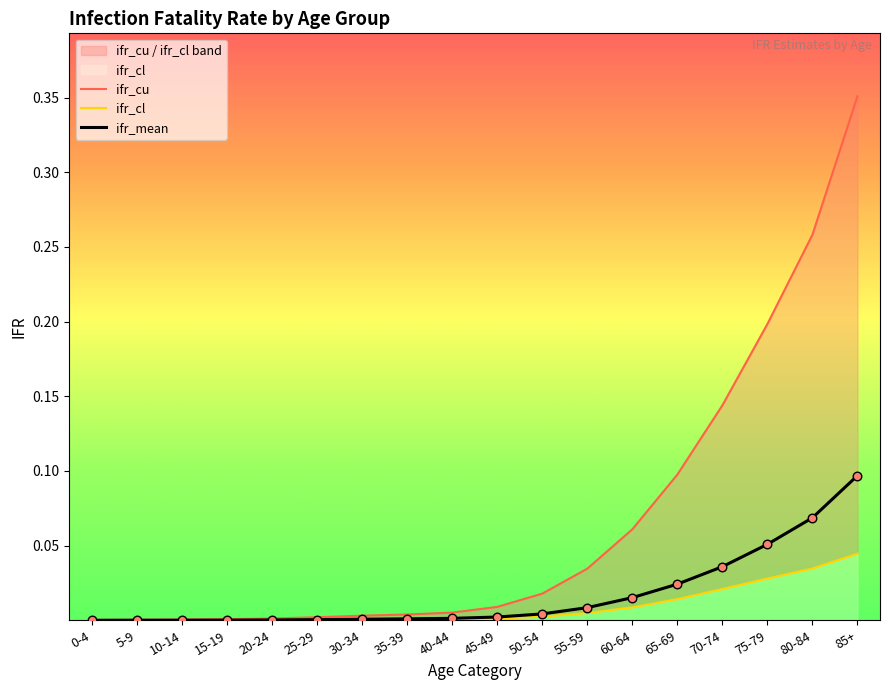

What are all the series names shown in the legend?

ifr_cu, ifr_cl, ifr_mean